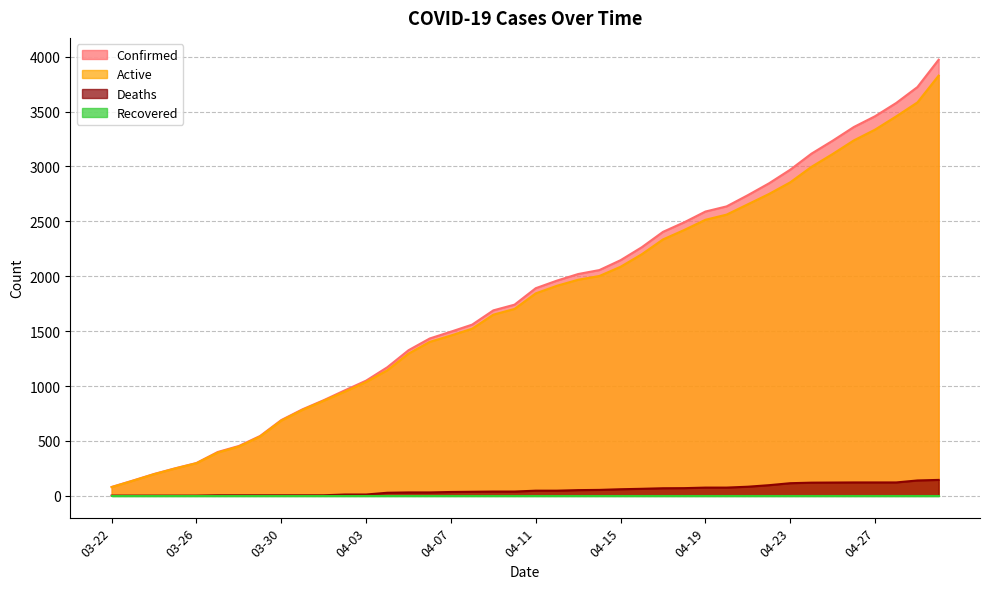

True or false: Deaths has more than 1 interior local peaks.

False